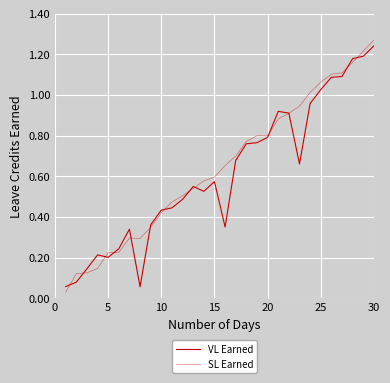

Does the chart have visible grid lines?

Yes